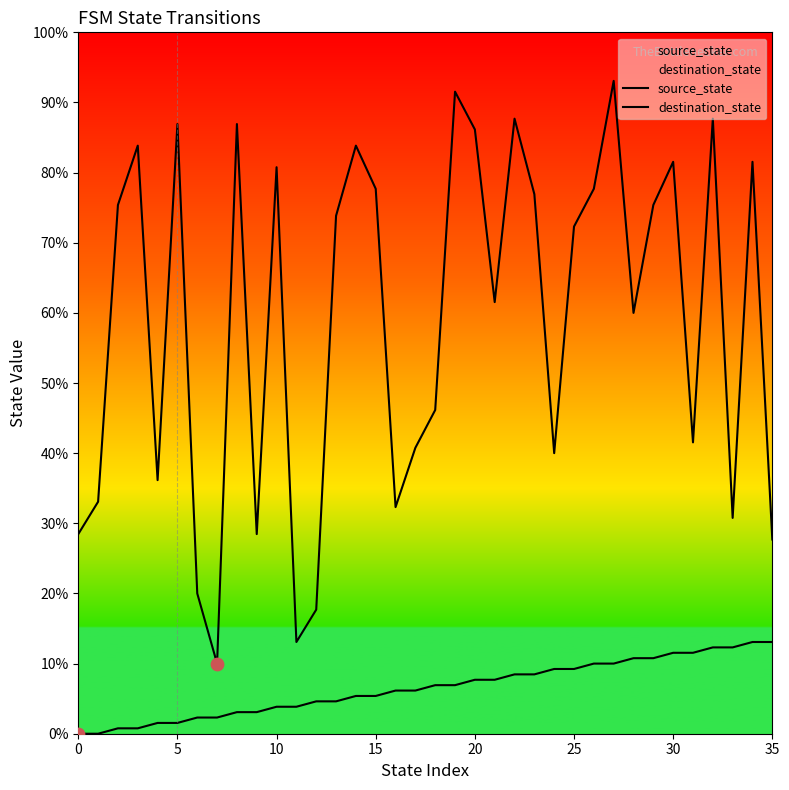

Which series has the largest total across all categories?

destination_state